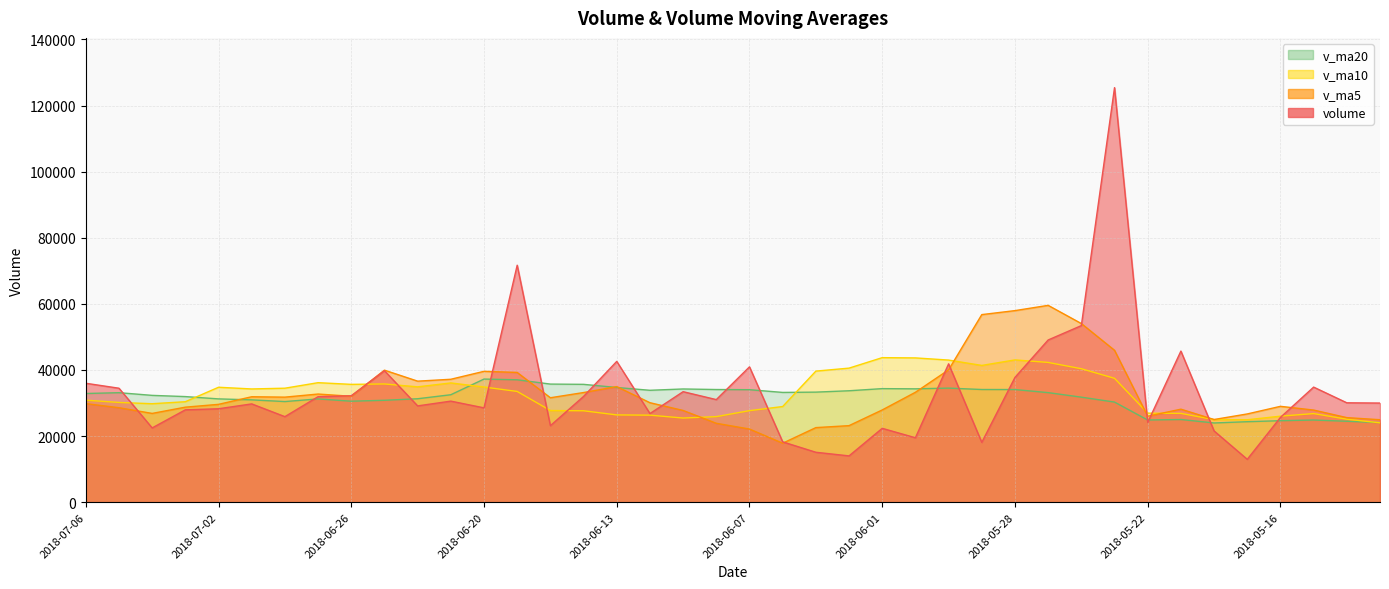

Rank the categories by v_ma20 value from lowest to highest.

2018-05-18, 2018-05-11, 2018-05-17, 2018-05-14, 2018-05-16, 2018-05-15, 2018-05-22, 2018-05-21, 2018-05-23, 2018-06-28, 2018-06-26, 2018-06-25, 2018-06-29, 2018-06-27, 2018-07-02, 2018-06-22, 2018-05-24, 2018-07-03, 2018-07-04, 2018-06-21, 2018-07-06, 2018-07-05, 2018-05-25, 2018-06-06, 2018-06-05, 2018-06-04, 2018-06-12, 2018-06-07, 2018-05-28, 2018-06-08, 2018-05-29, 2018-06-11, 2018-05-31, 2018-06-01, 2018-05-30, 2018-06-13, 2018-06-14, 2018-06-15, 2018-06-19, 2018-06-20